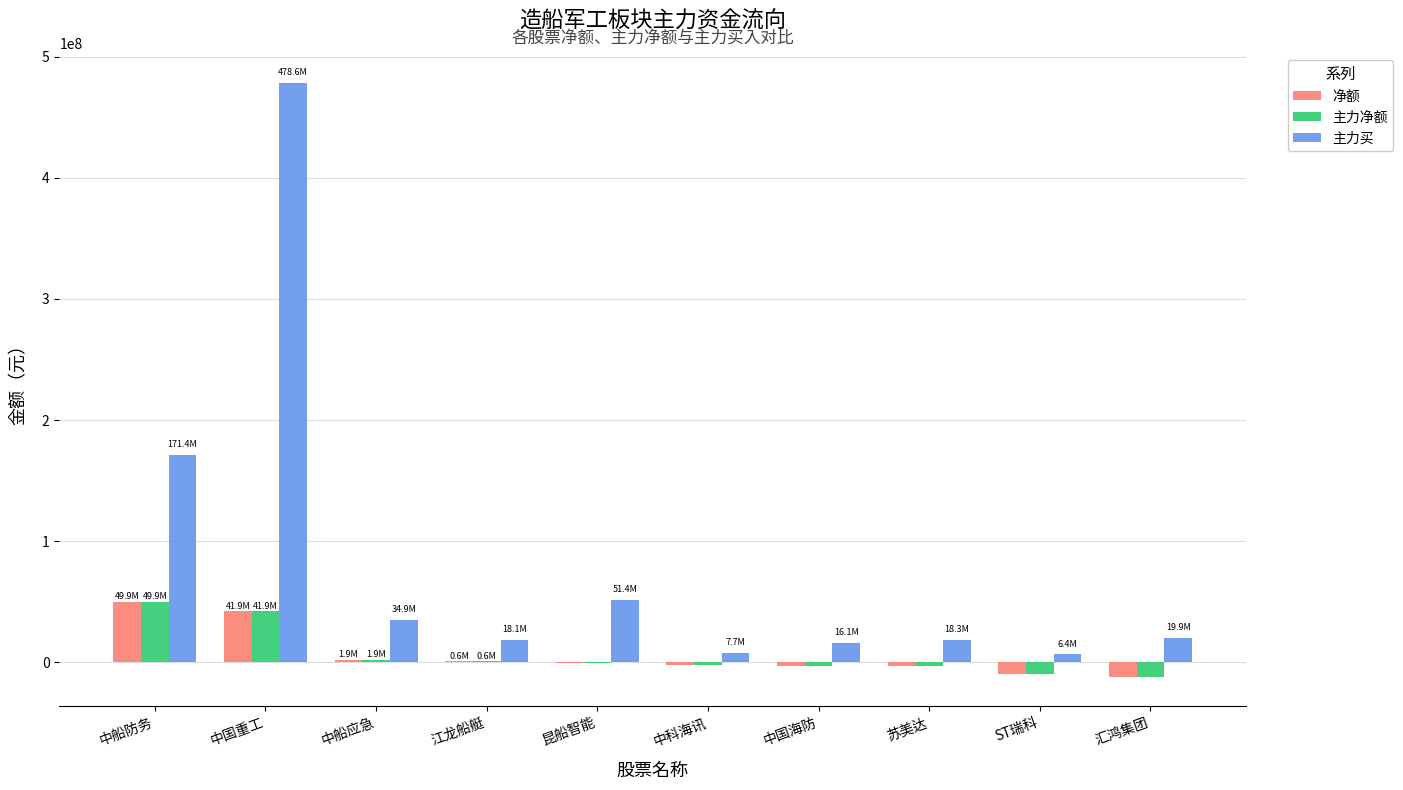

Which series has the largest total across all categories?

主力买